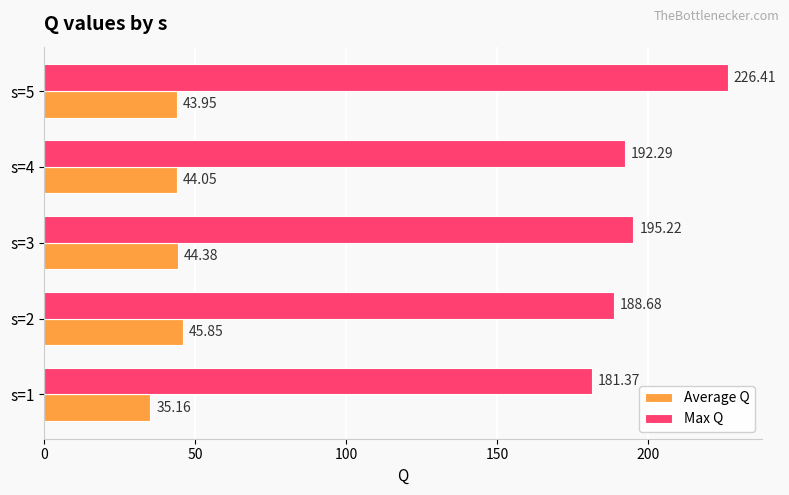

What is the spread (max minus min) of values at s=5?

182.5